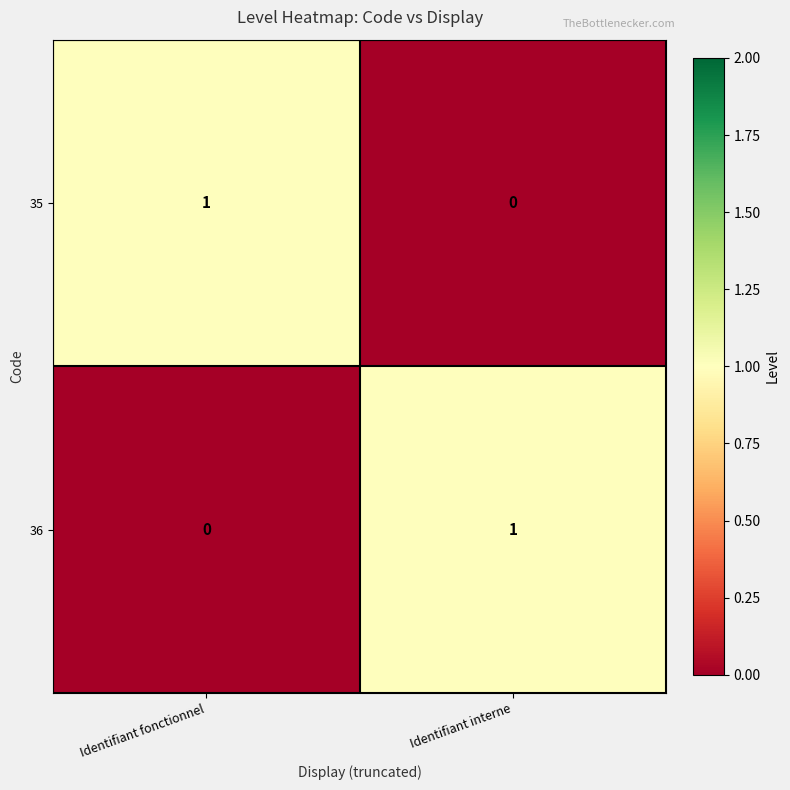

How many series are shown in this chart?

2